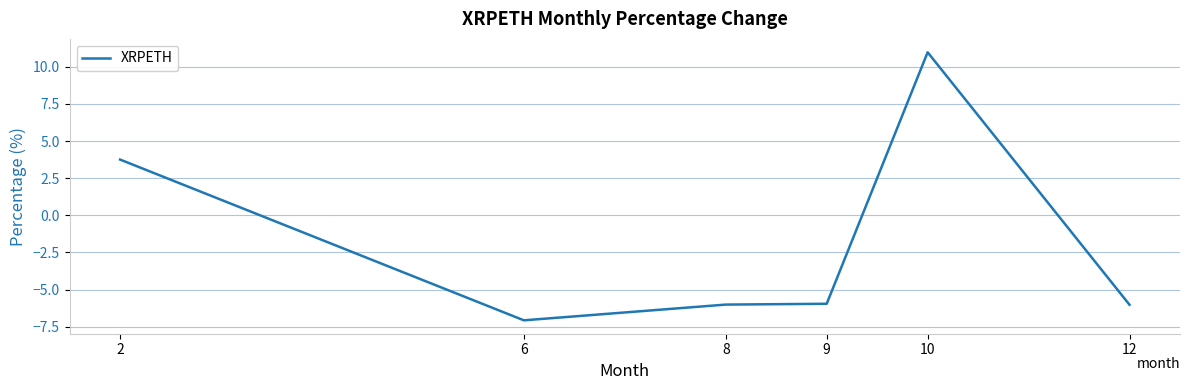

True or false: the data shows 11.0 at 10.

True